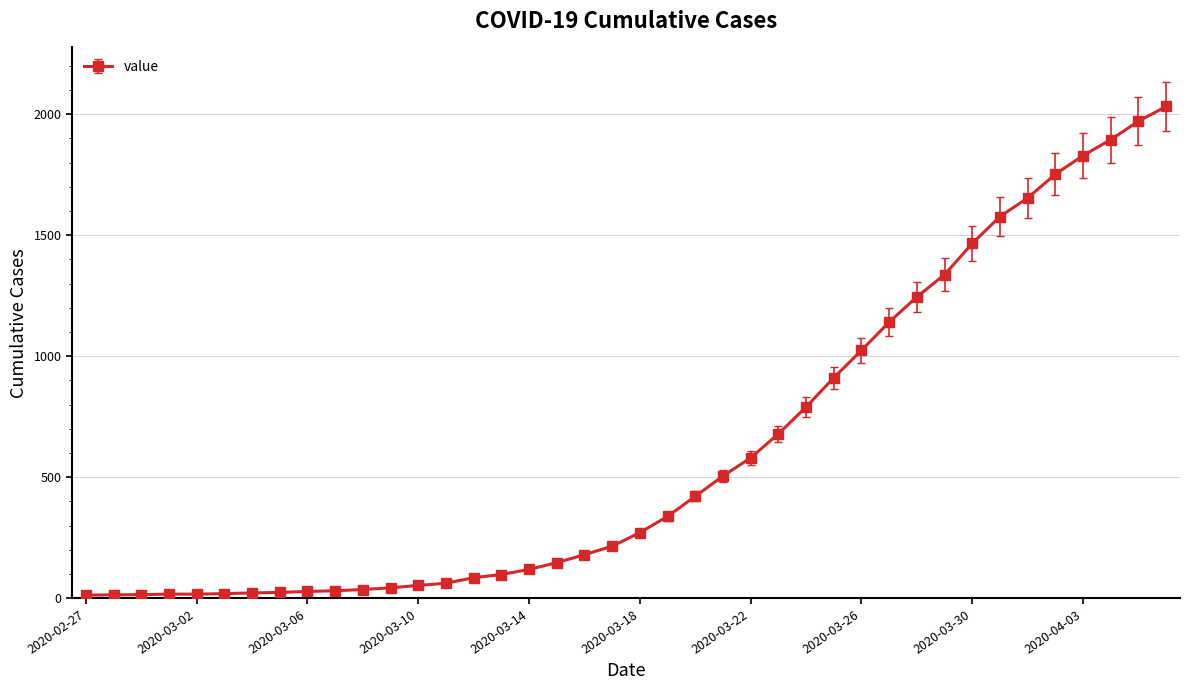

What is the sum of all values?

24656